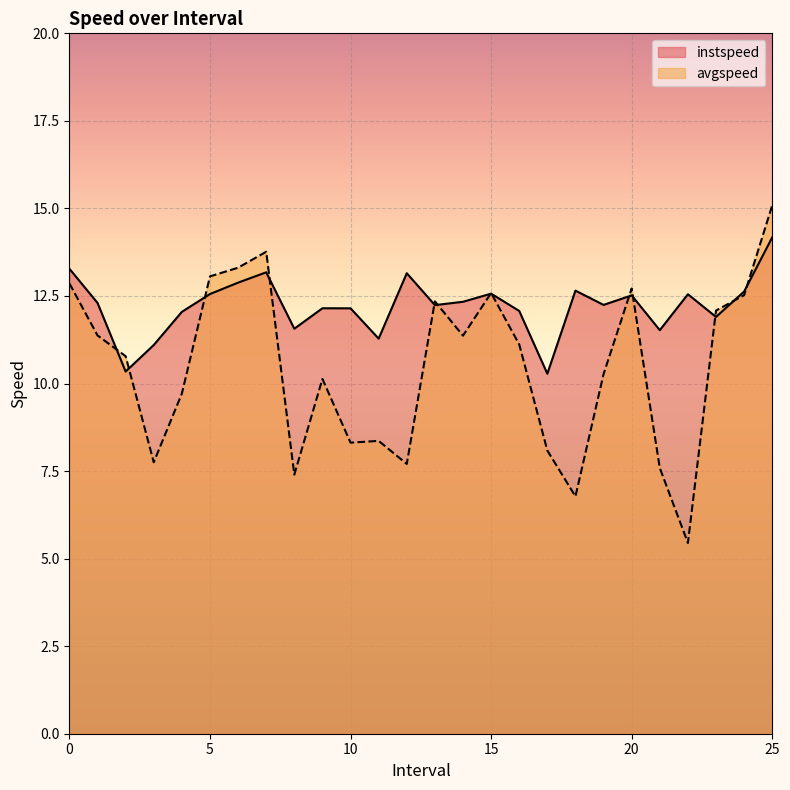

What position from the right is 24.0?

2